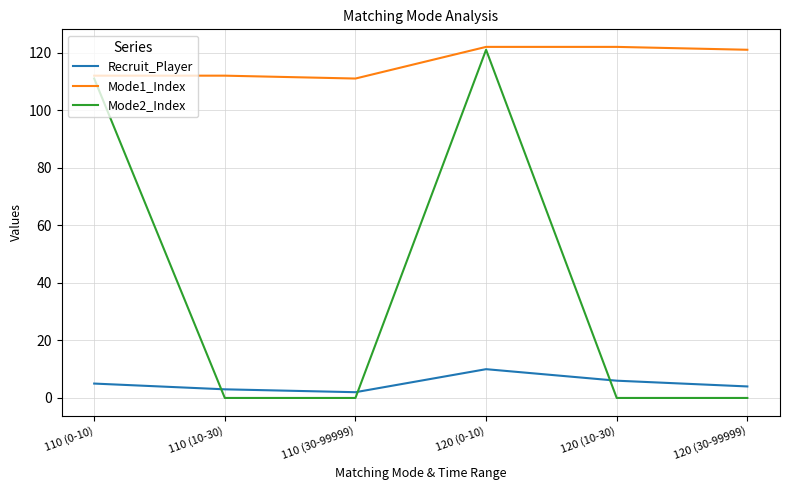

List the series in order of their overall mean, lowest first.

Recruit_Player, Mode2_Index, Mode1_Index